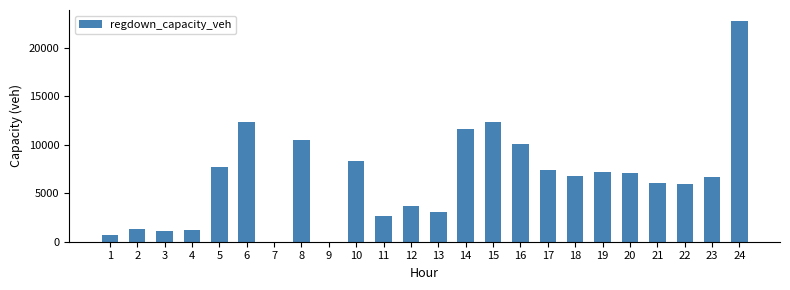

What is the sum of all values?

156581.4